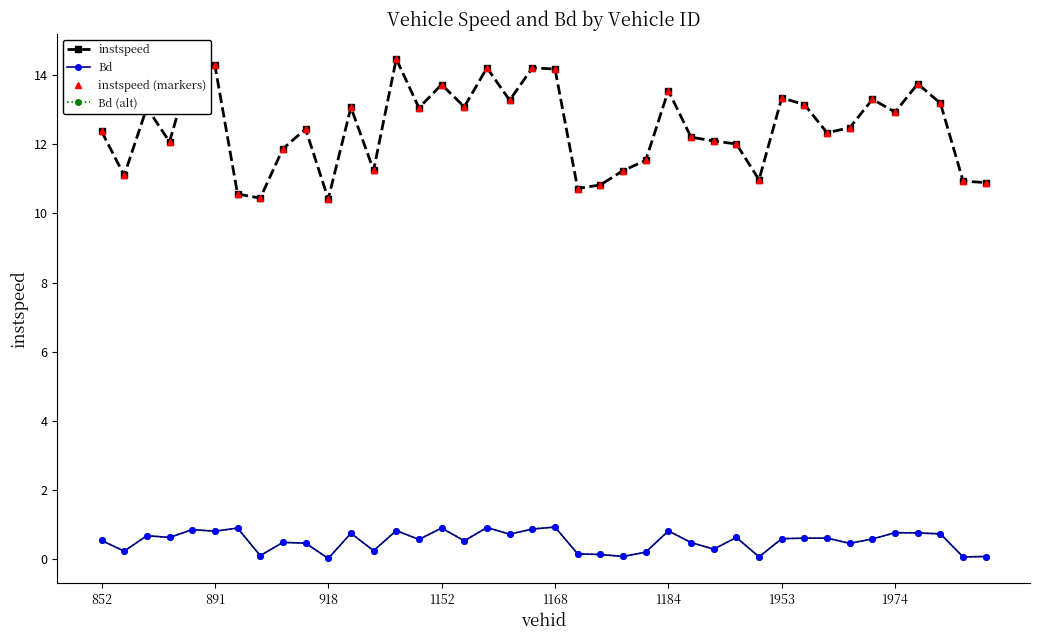

List the labels in order of Bd (alt) value, smallest first.

10, 38, 29, 39, 23, 1974, 22, 21, 24, 891, 12, 27, 33, 9, 26, 8, 16, 852, 14, 34, 30, 31, 32, 1152, 28, 918, 18, 37, 11, 36, 35, 1184, 25, 13, 1168, 19, 1953, 15, 17, 20